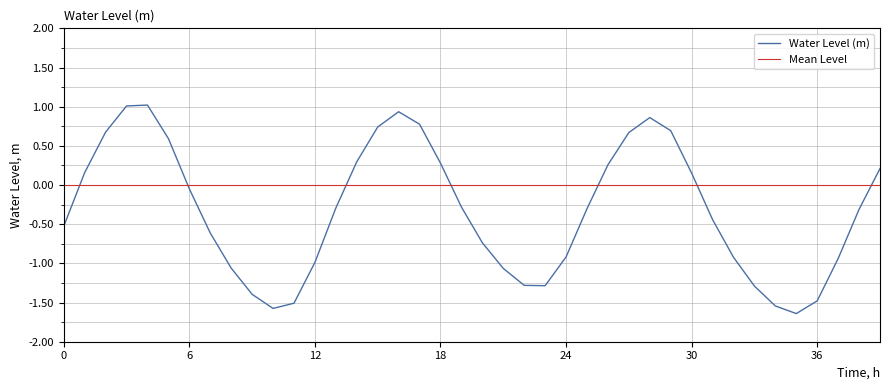

True or false: Water Level (m) has a value of -1.5 at 36.

True